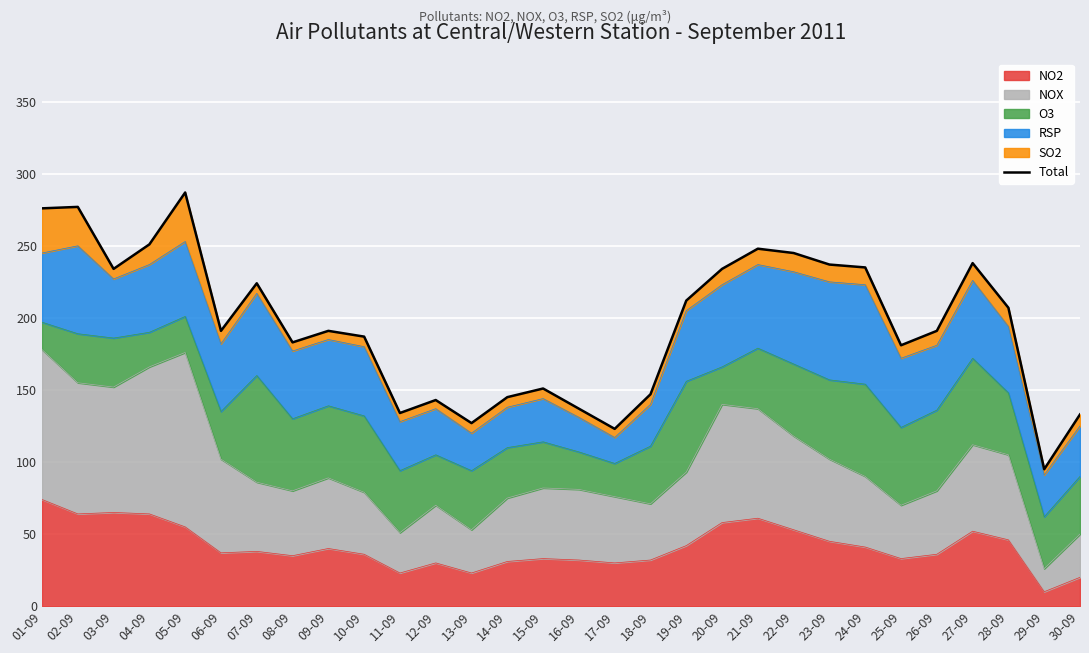

The value of NO2 at 22-09 is 11. True or false?

False